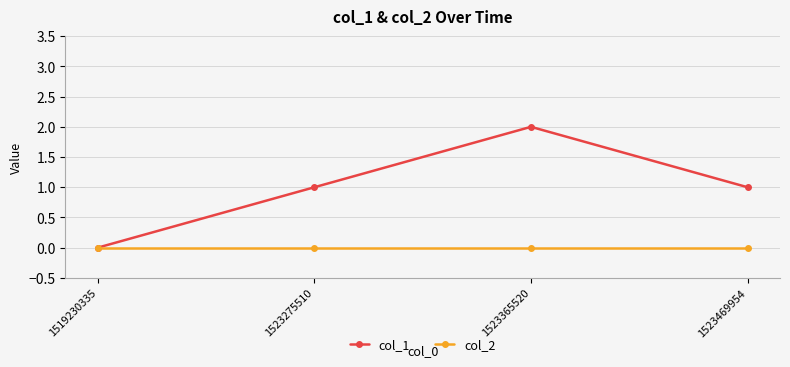

How many lines are shown in the chart?

2